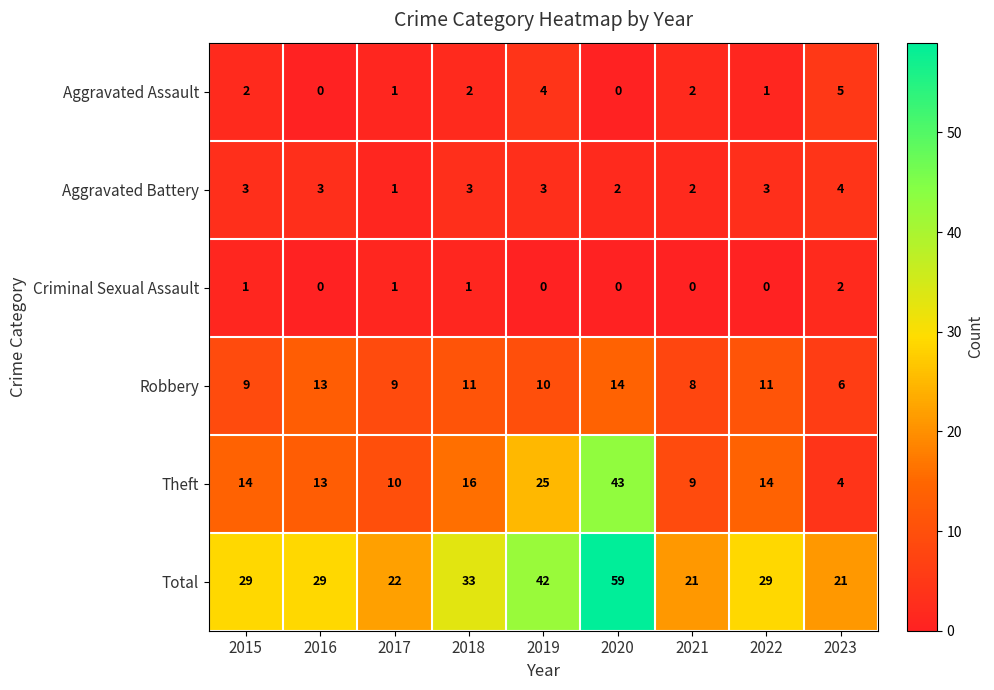

Rank the series by their maximum value, from highest to lowest.

Total, Theft, Robbery, Aggravated Assault, Aggravated Battery, Criminal Sexual Assault